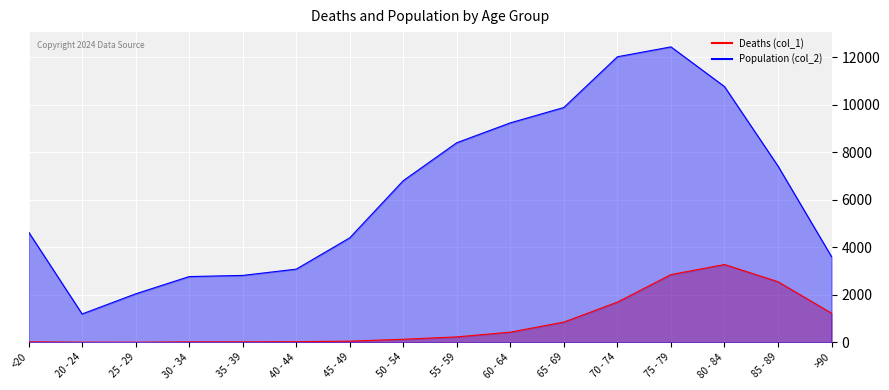

Where is the first local maximum for Deaths (col_1)?

80 - 84